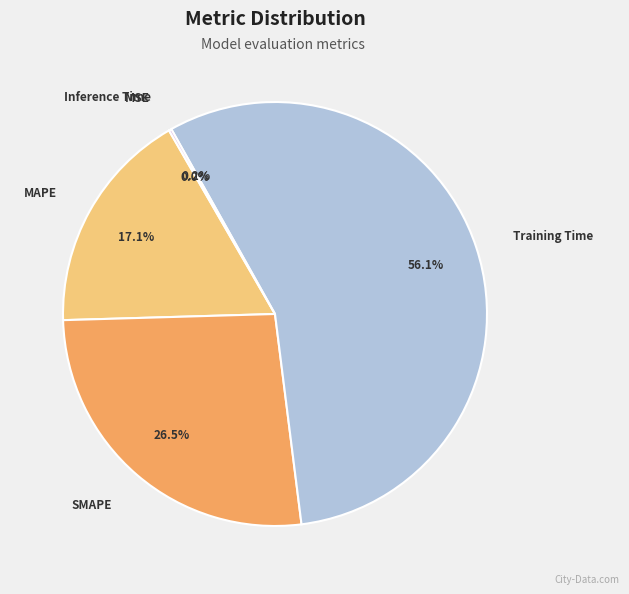

How much of the chart is everything except MAPE?

82.9%